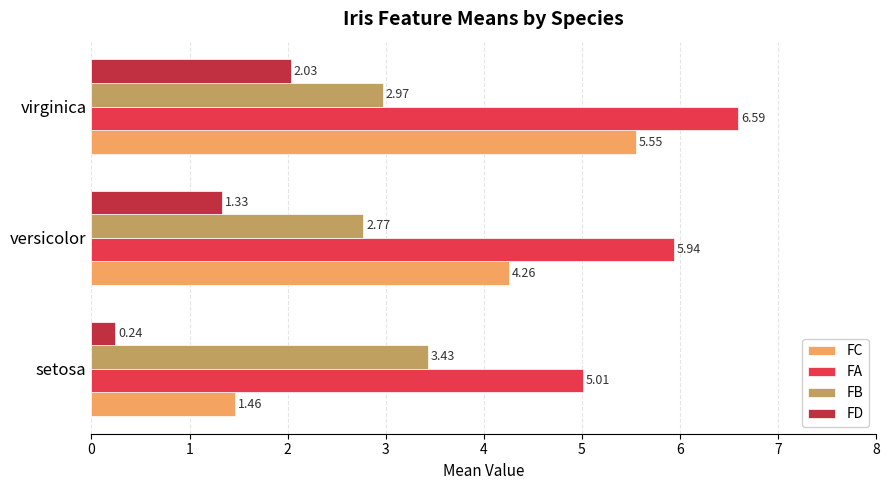

What is the difference between the FA values at setosa and virginica?

1.6